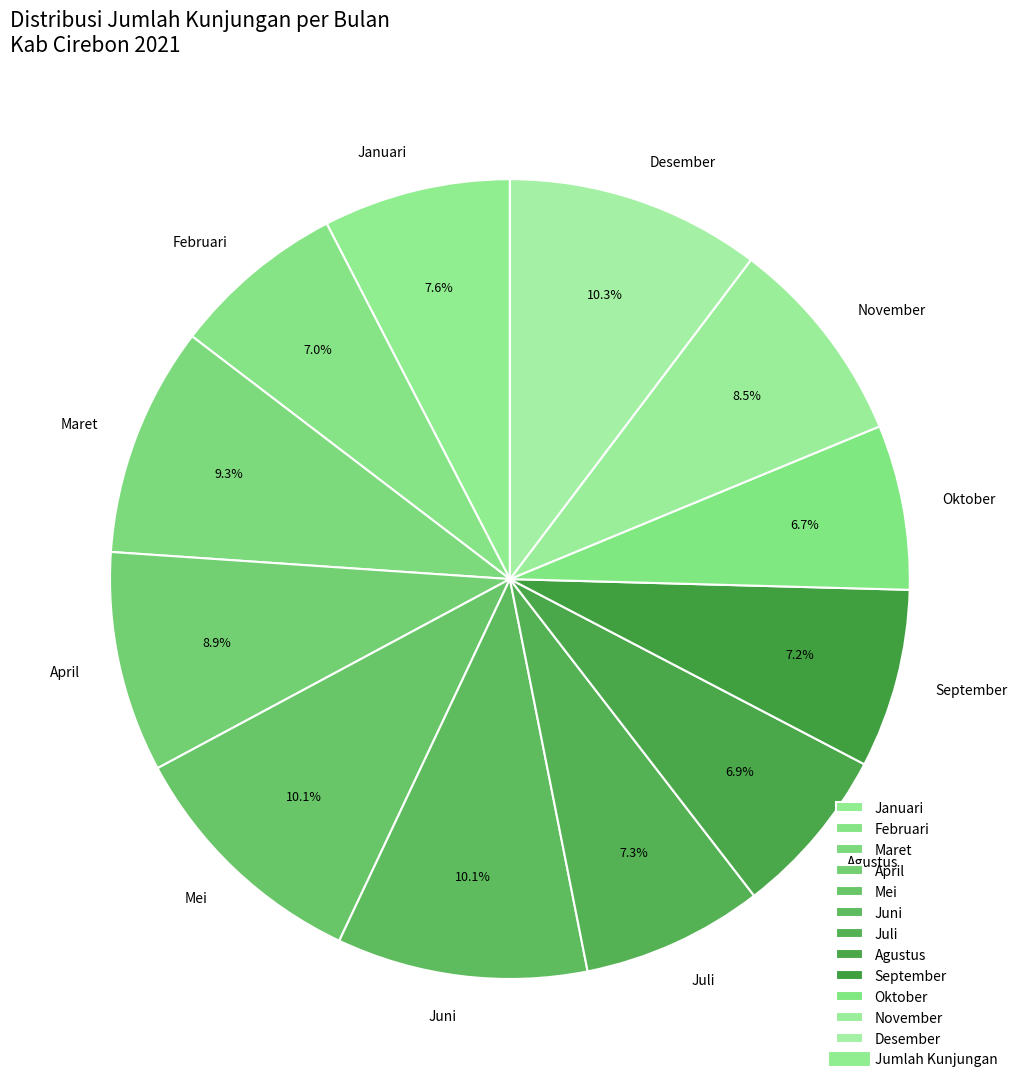

The Februari slice represents 1% of the pie. True or false?

False